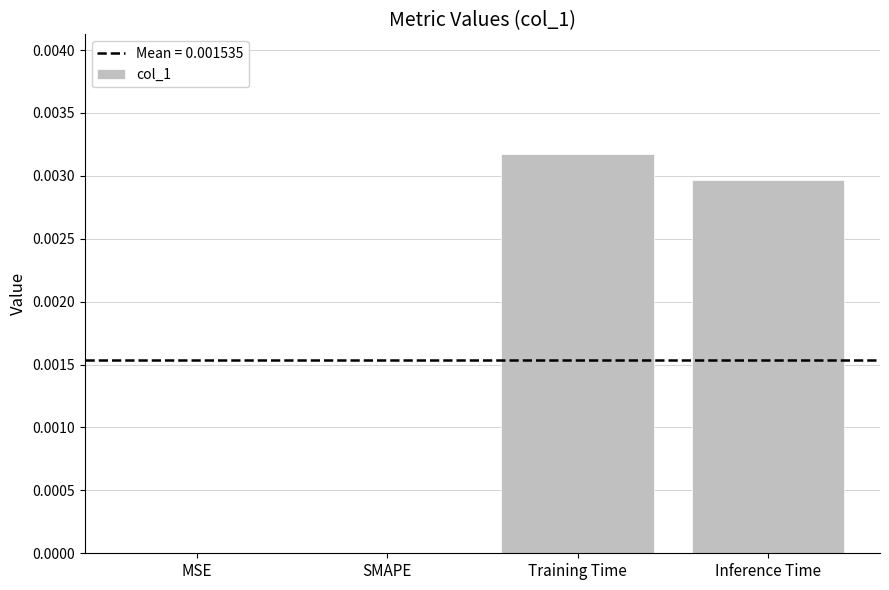

Which has a higher value, Training Time or Inference Time?

Training Time